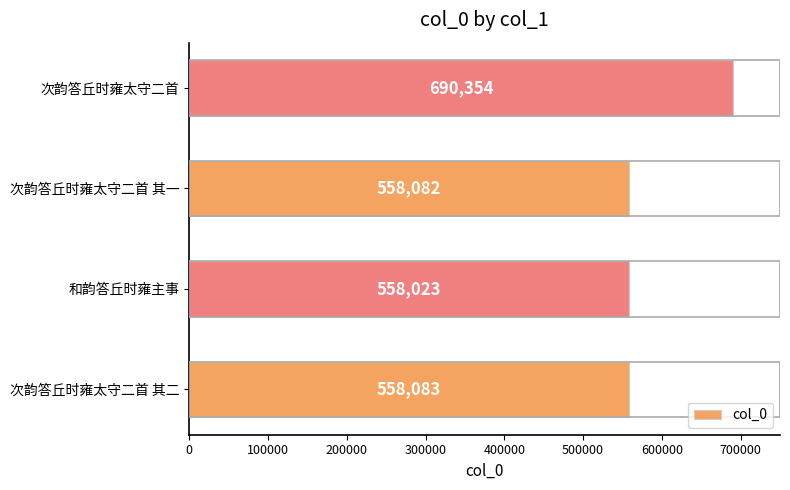

The chart shows a value of 271025 at 次韵答丘时雍太守二首 其一. True or false?

False